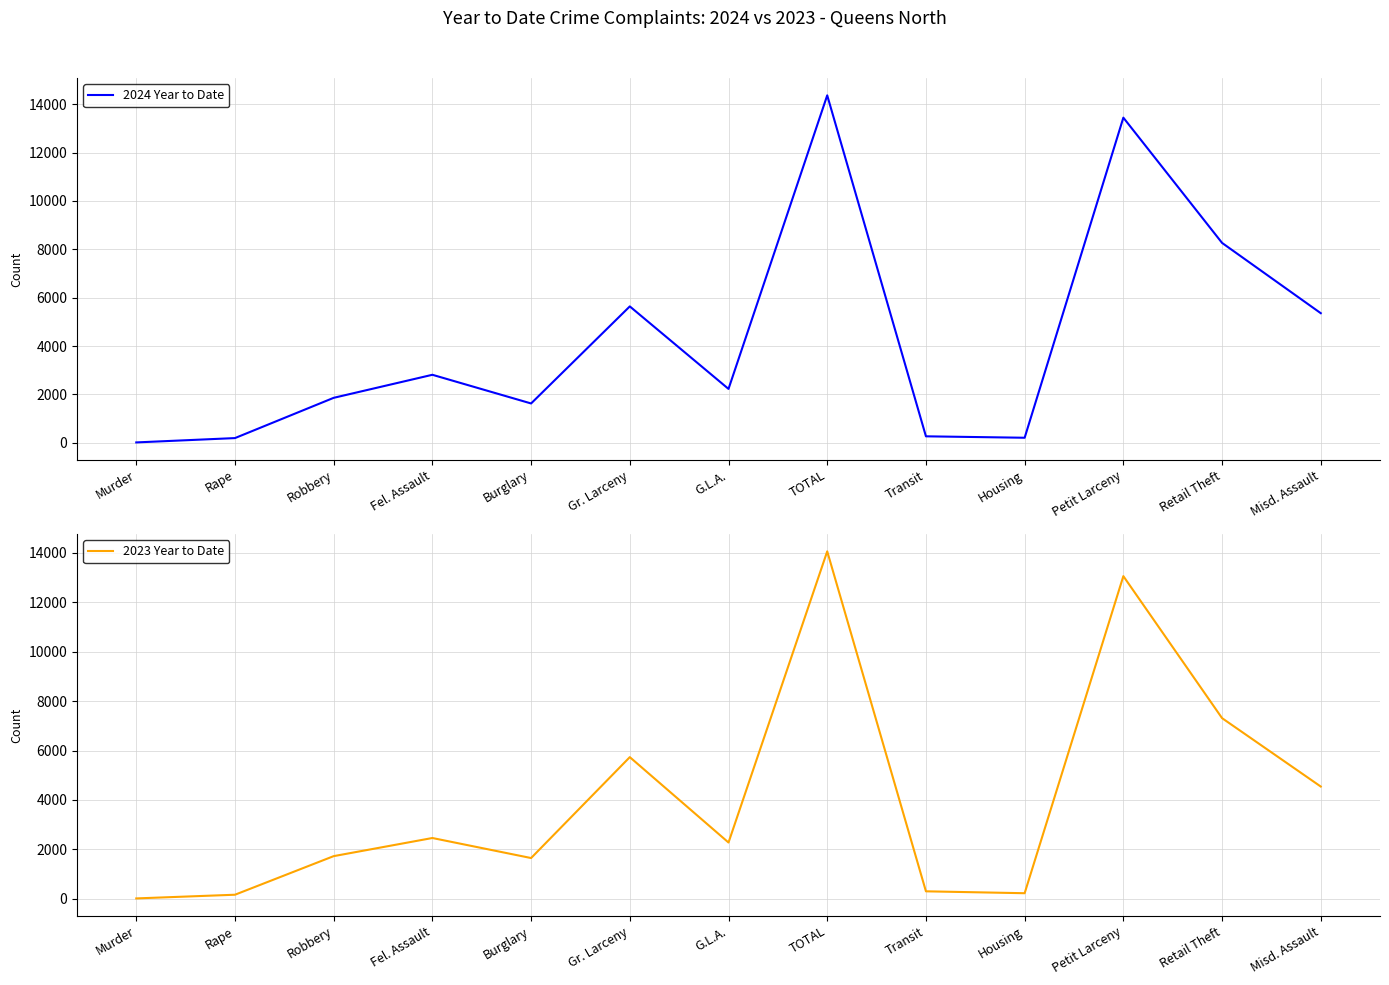

What are all the series names shown in the legend?

2024 Year to Date, 2023 Year to Date